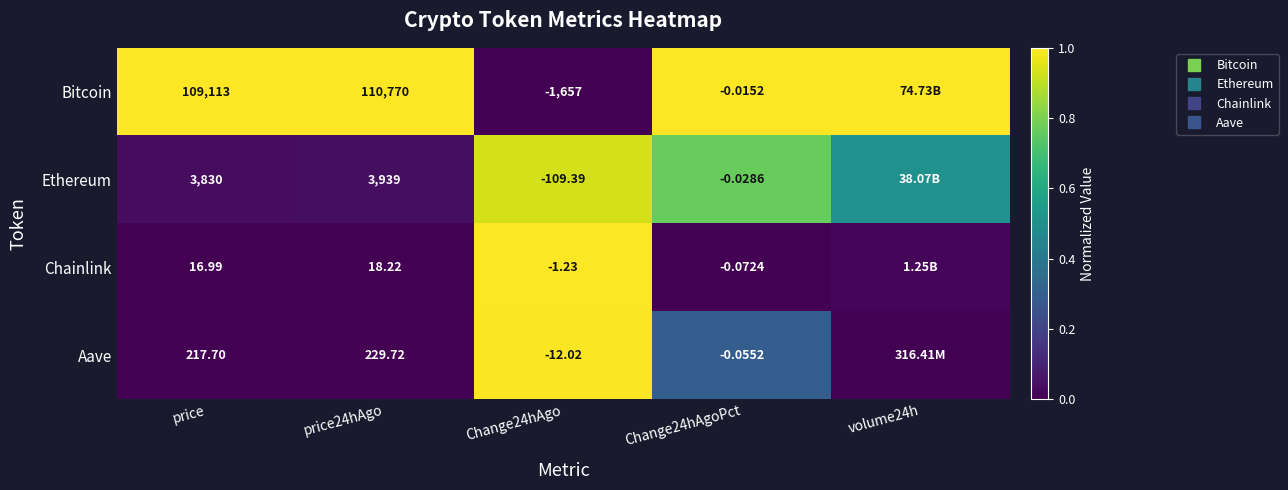

Is it true that Chainlink equals 0.5 at Change24hAgo?

False